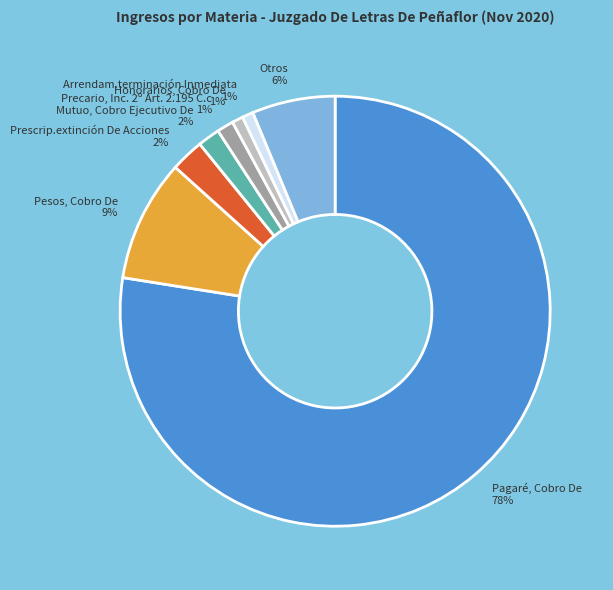

To the nearest percent, what percentage of the pie is Otros?

6%